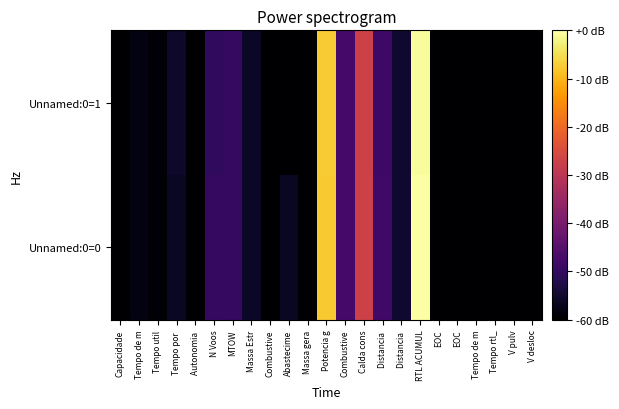

Reading left to right, extract all data points from this chart.

Unnamed:0=0: Capacidade=-65.4	Tempo de m=-58.2	Tempo util=-59.5	Tempo por =-56.2	Autonomia =-89.1	N Voos=-49.5	MTOW=-49.8	Massa Estr=-56.0	Combustive=-81.8	Abastecime=-56.2	Massa gera=-69.2	Potencia g=-7.6	Combustive=-47.5	Calda cons=-27.0	Distancia =-48.0	Distancia =-55.0	RTL ACUMUL=0.0	EOC=-88.7	EOC=-83.3	Tempo de m=-81.0	Tempo rtl_=-83.6	V pulv=-87.8	V desloc=-61.8
Unnamed:0=1: Capacidade=-65.4	Tempo de m=-58.2	Tempo util=-59.5	Tempo por =-55.5	Autonomia =-83.3	N Voos=-50.2	MTOW=-49.5	Massa Estr=-56.0	Combustive=-75.8	Abastecime=-201.8	Massa gera=-69.0	Potencia g=-7.3	Combustive=-47.5	Calda cons=-27.0	Distancia =-48.3	Distancia =-55.0	RTL ACUMUL=-0.5	EOC=-88.3	EOC=-83.3	Tempo de m=-80.8	Tempo rtl_=-83.8	V pulv=-87.8	V desloc=-61.8